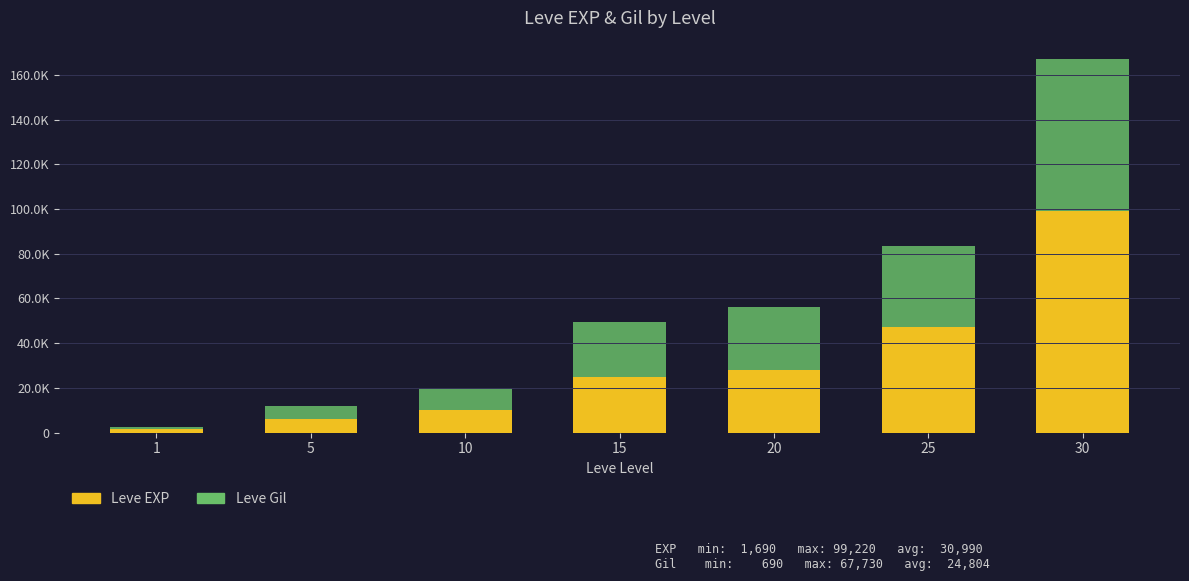

Which series changed the most between 1 and 5?

Leve Gil